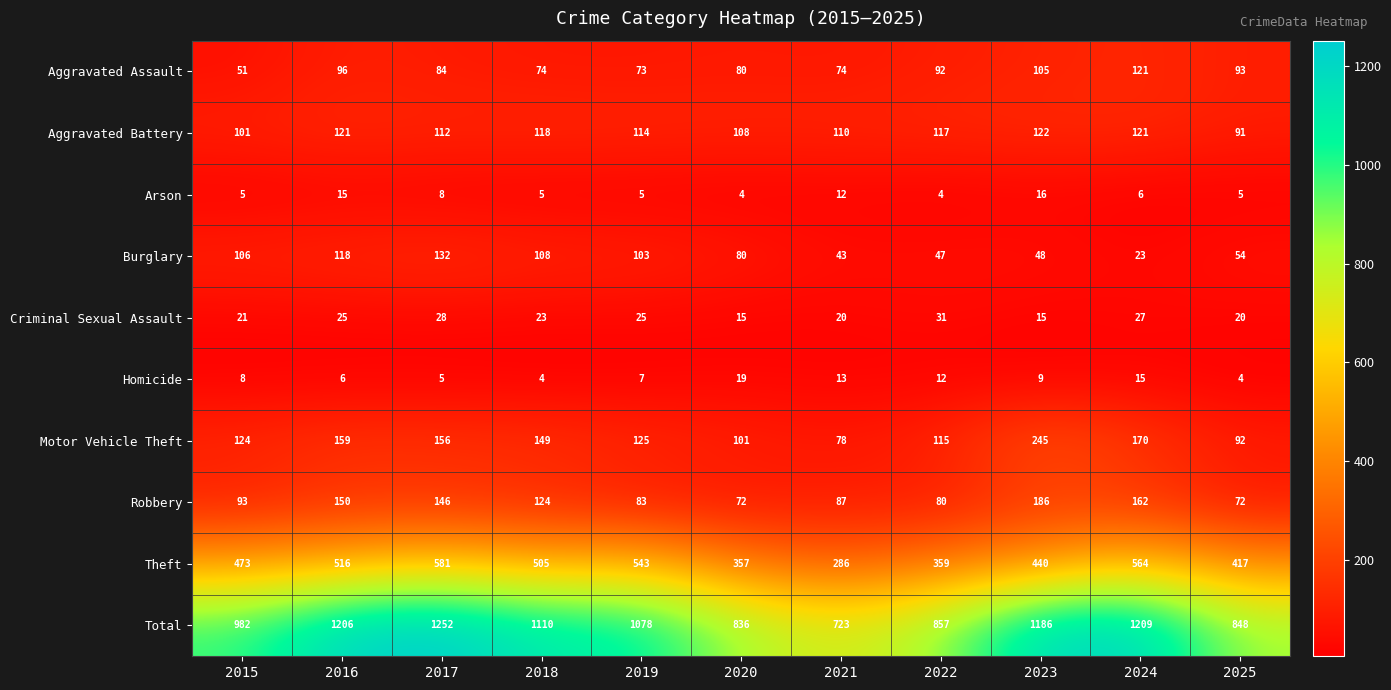

Where does the Aggravated Battery series first go above 114?

2016